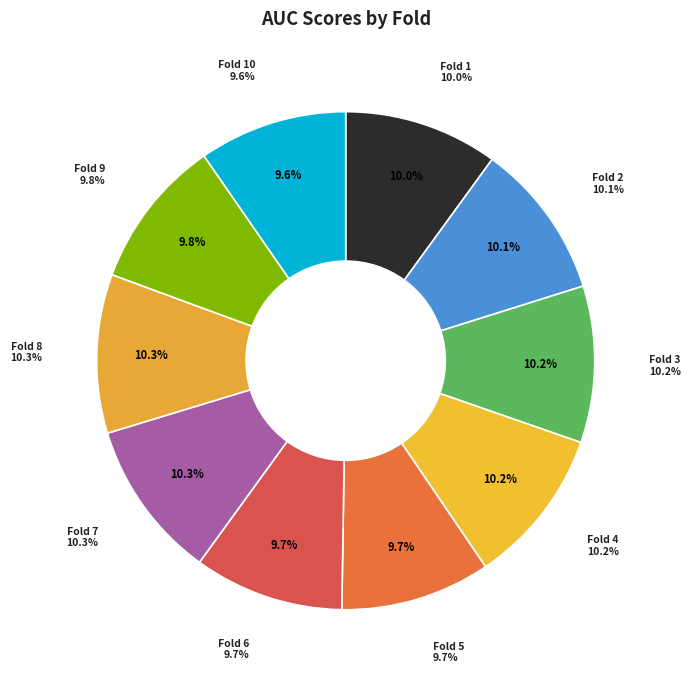

Is the sum of Fold 10 and Fold 7 greater than half?

No